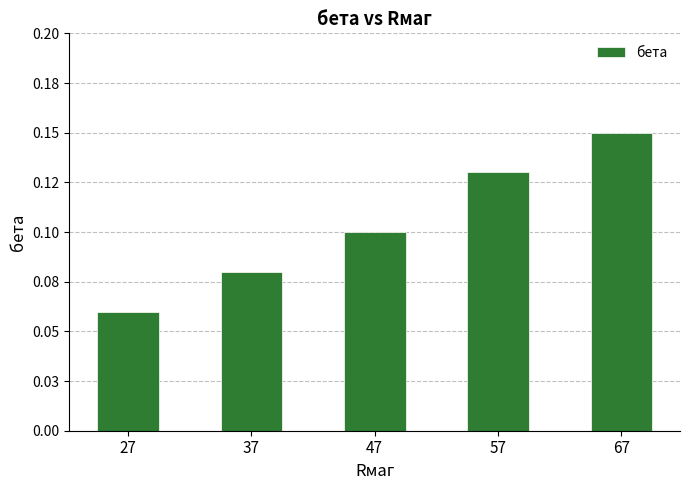

Rank the categories by value from lowest to highest.

27, 37, 47, 57, 67